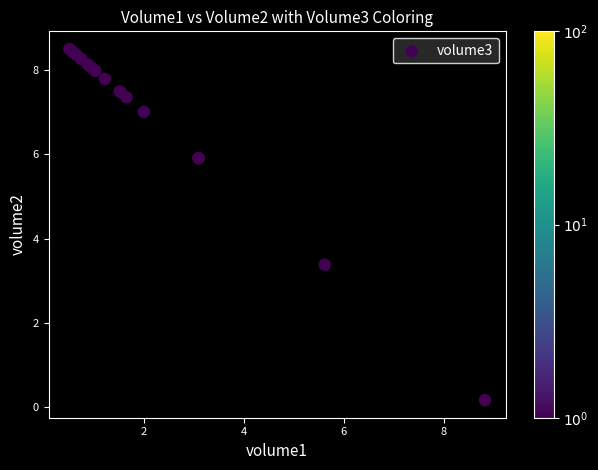

What Y value in the scatter plot is closest to 4?

3.4